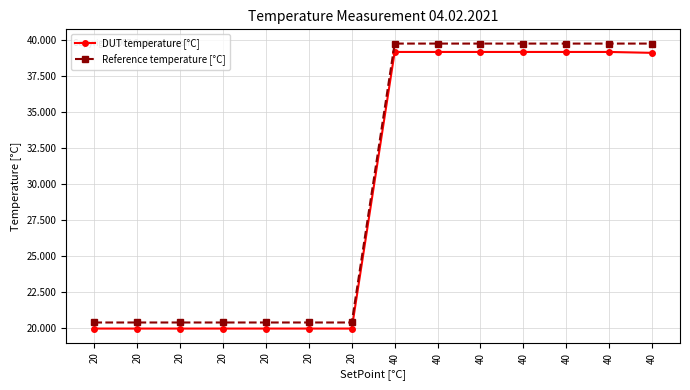

Count the number of categories in the chart.

14